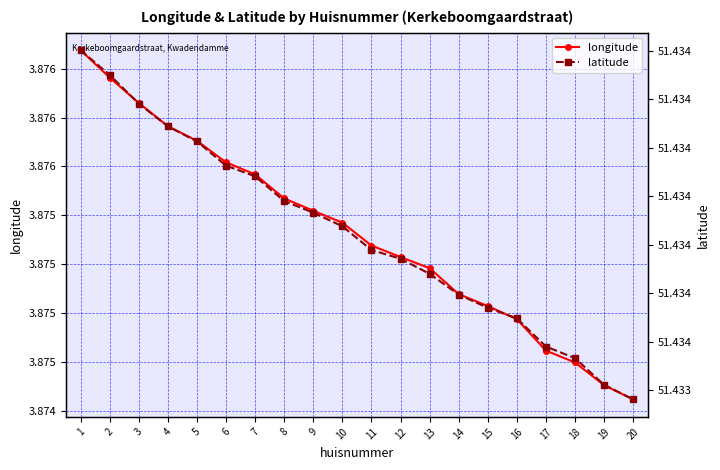

True or false: longitude and latitude cross at least once.

False